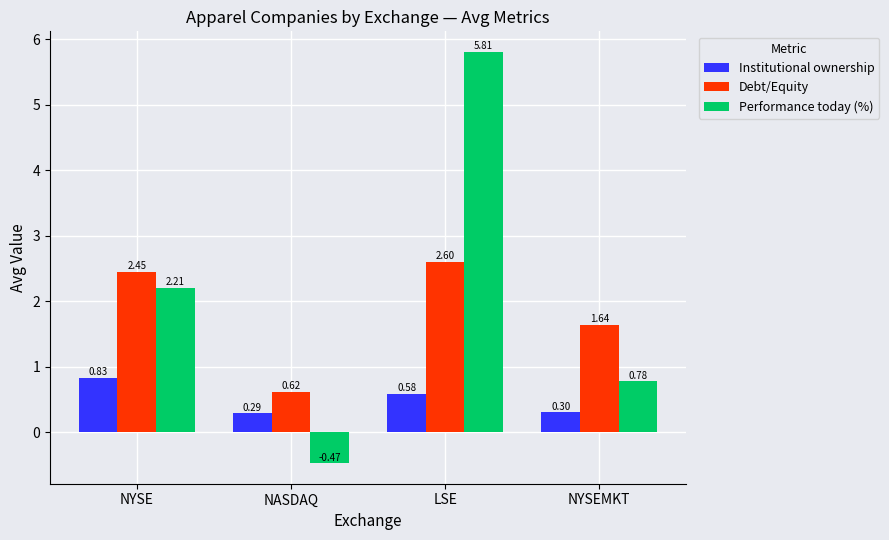

How many values in the Performance today (%) series are below 2?

2